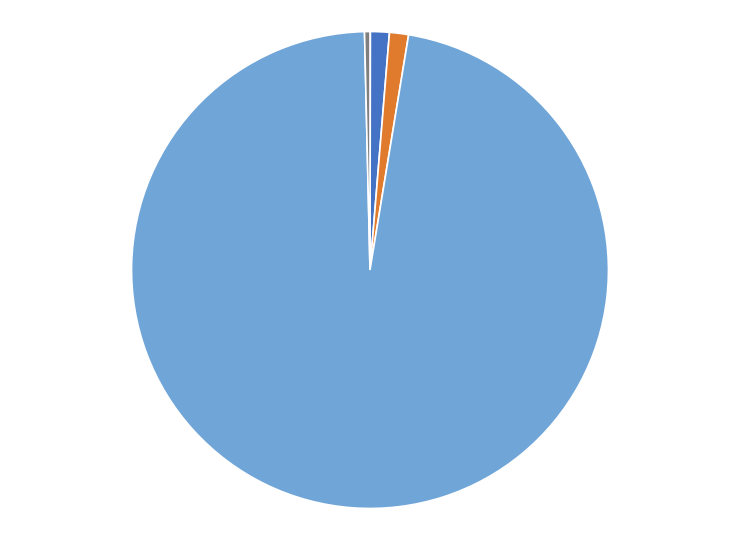

To the nearest percent, what is the difference between the largest and smallest slice percentages?

97%